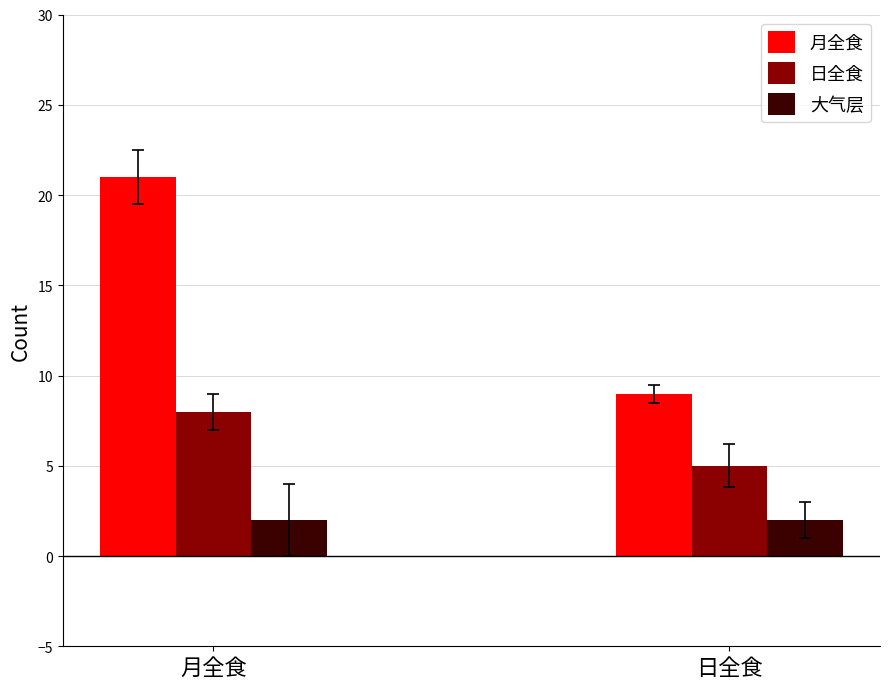

The 月全食 series shows 21 at 月全食. True or false?

True